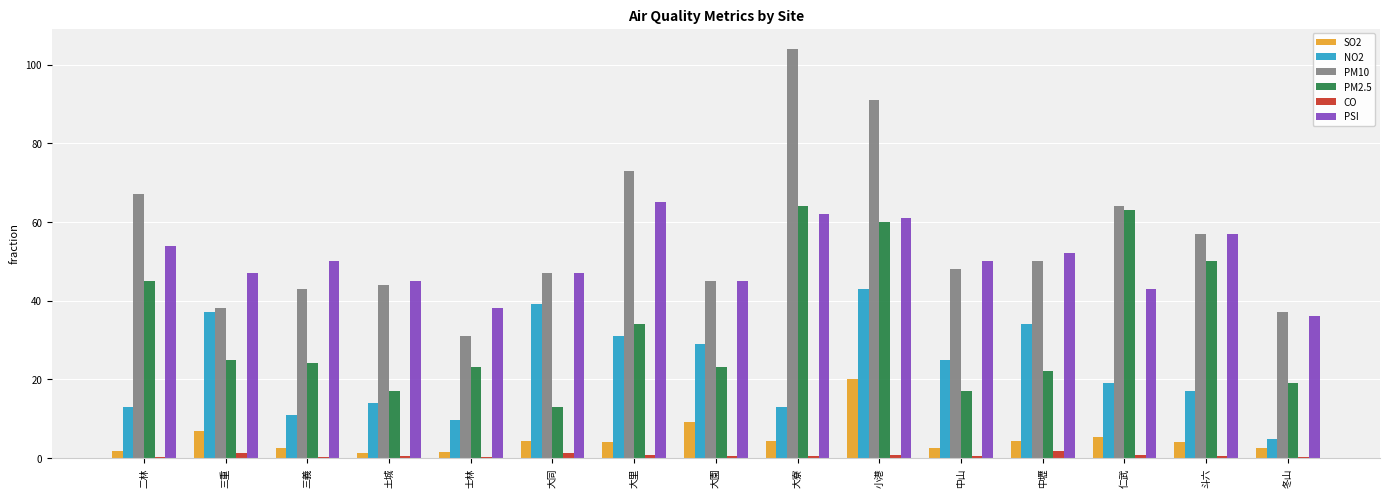

Which label corresponds to the largest value in the chart?

大寮